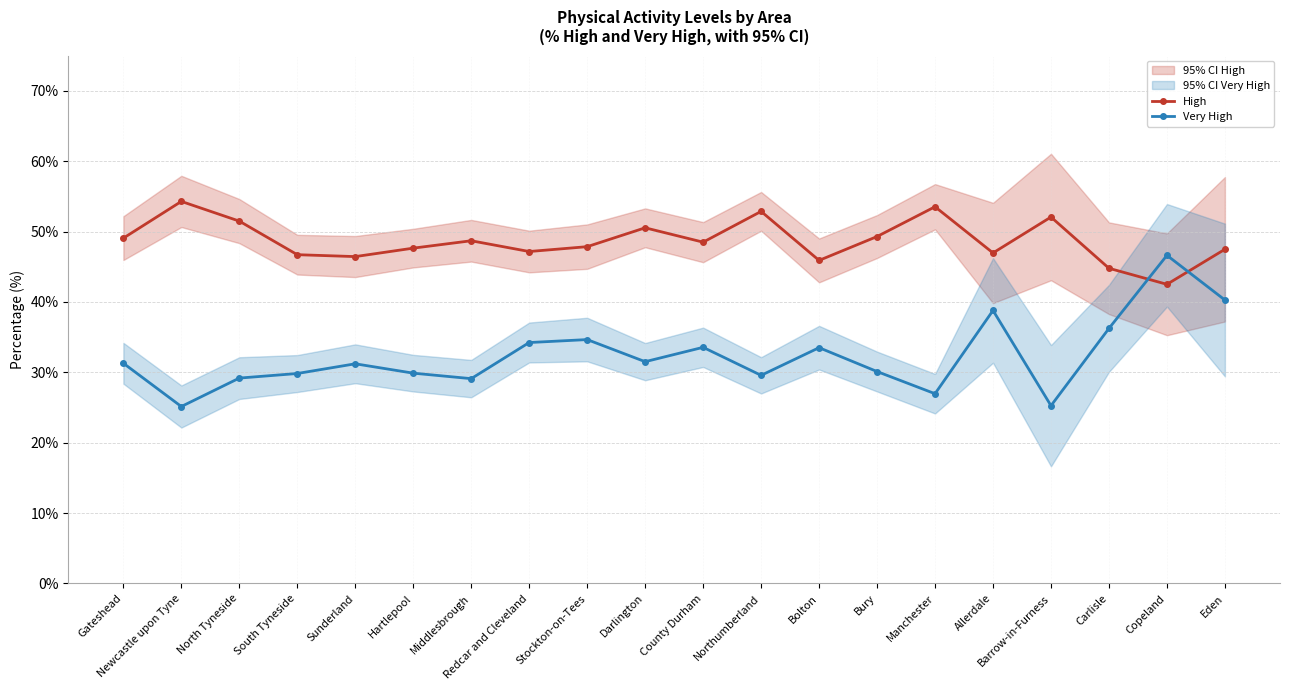

At which label does Very High reach its peak?

Copeland